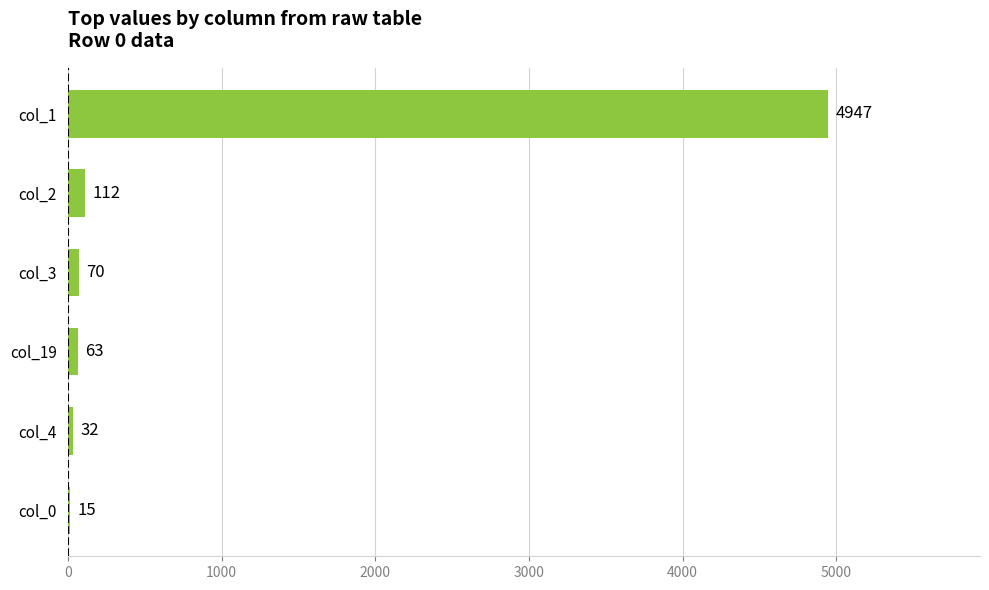

Approximately how many times larger is the value at col_4 compared to col_19?

0.5